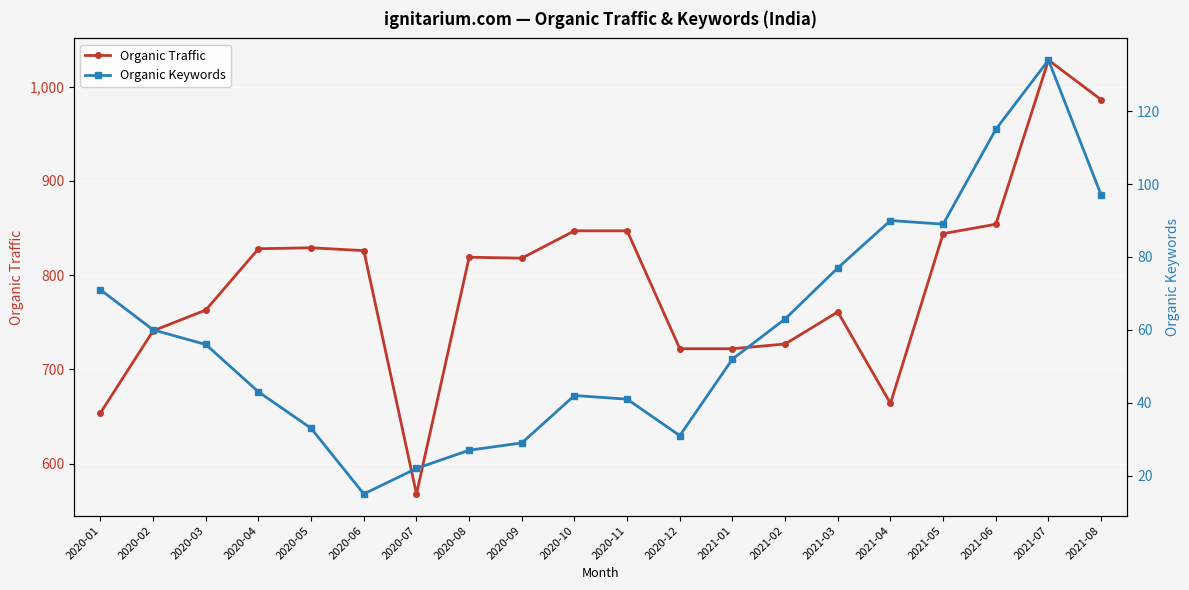

Reading left to right, list all the values displayed in this chart.

Organic Traffic: 2020-01=654	2020-02=741	2020-03=763	2020-04=828	2020-05=829	2020-06=826	2020-07=568	2020-08=819	2020-09=818	2020-10=847	2020-11=847	2020-12=722	2021-01=722	2021-02=727	2021-03=761	2021-04=664	2021-05=844	2021-06=854	2021-07=1028	2021-08=986
Organic Keywords: 2020-01=71	2020-02=60	2020-03=56	2020-04=43	2020-05=33	2020-06=15	2020-07=22	2020-08=27	2020-09=29	2020-10=42	2020-11=41	2020-12=31	2021-01=52	2021-02=63	2021-03=77	2021-04=90	2021-05=89	2021-06=115	2021-07=134	2021-08=97